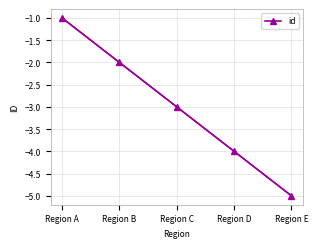

What is the sum of the values at Region A and Region C?

-4